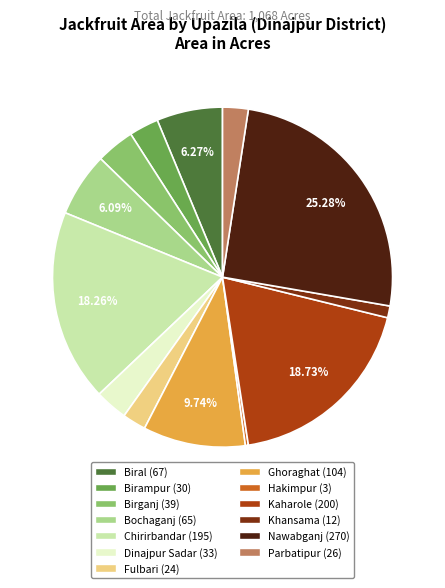

Does any single category account for the majority?

No